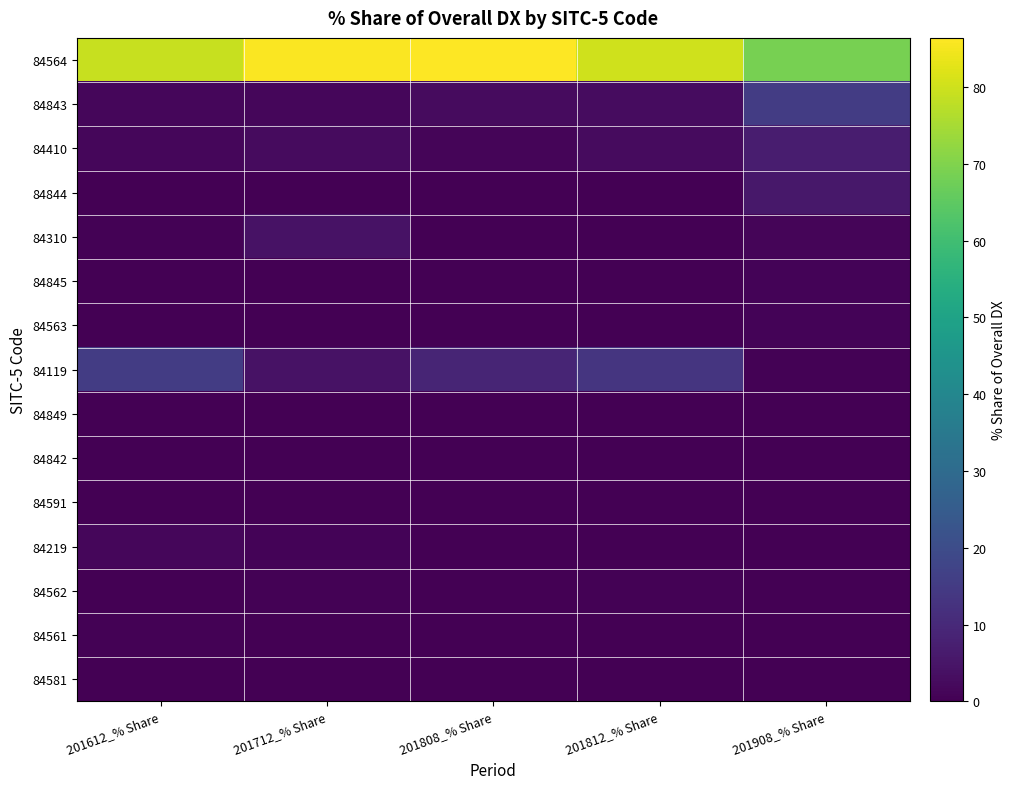

What is the spread (max minus min) of values at 201908_% Share?

68.7